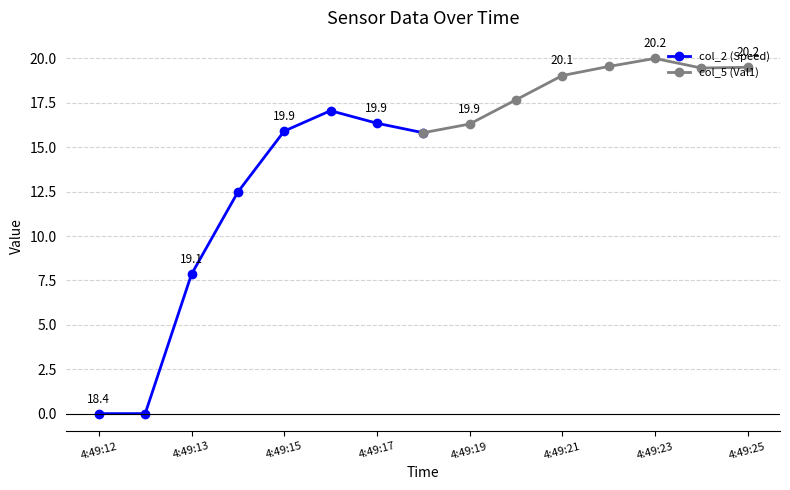

Which series has the widest spread of values?

col_2 (Speed)